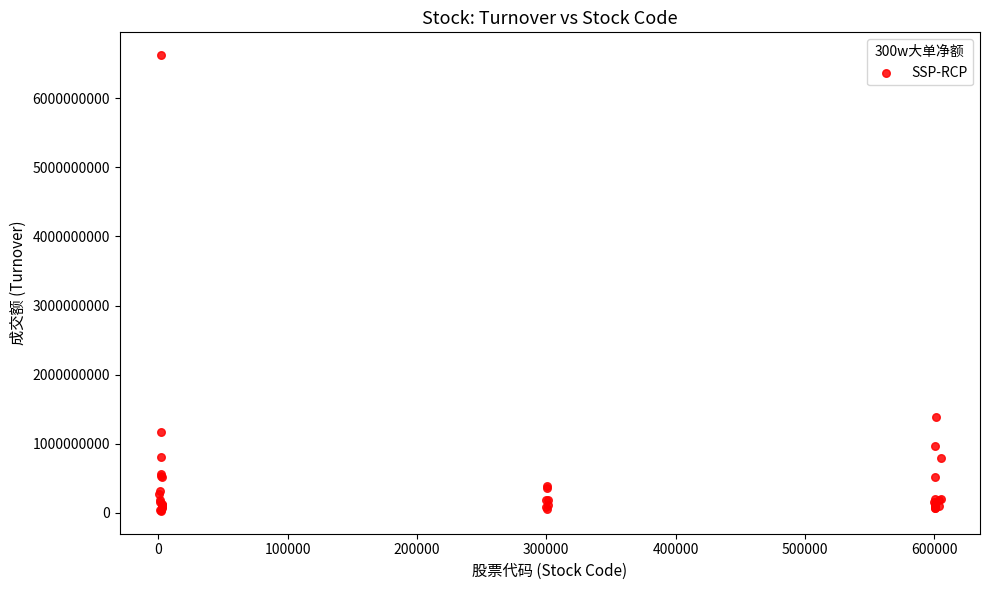

What Y value in the scatter plot is closest to 3326220008?

1383930090